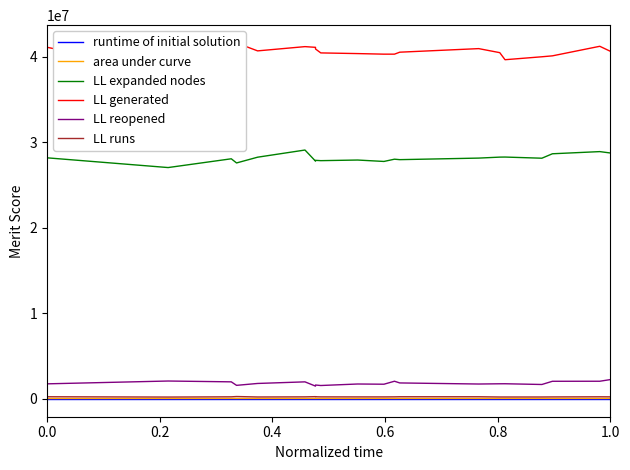

Where is area under curve nearest to the value 54039?

0.4